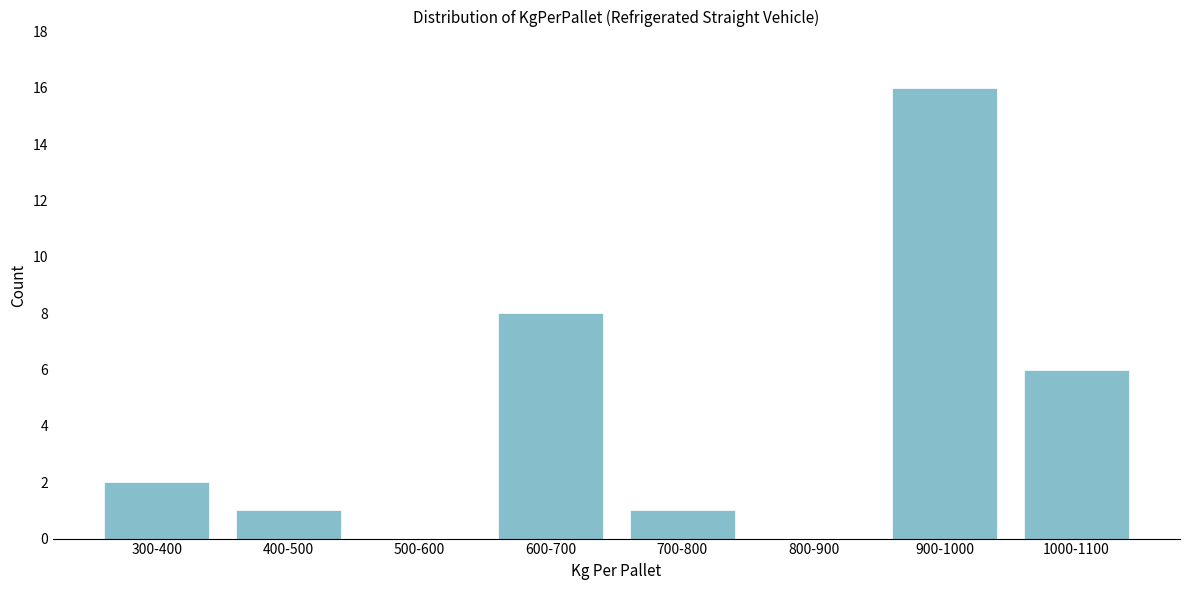

Reading left to right, list all the values displayed in this chart.

300-400=2	400-500=1	500-600=0	600-700=8	700-800=1	800-900=0	900-1000=16	1000-1100=6